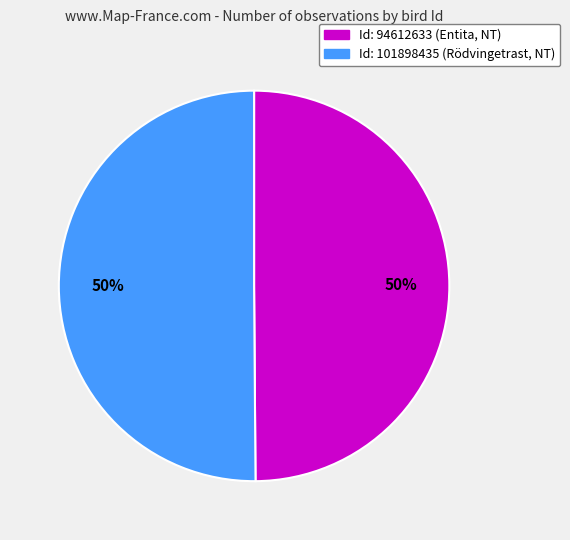

To the nearest percent, what is the average slice percentage?

50%